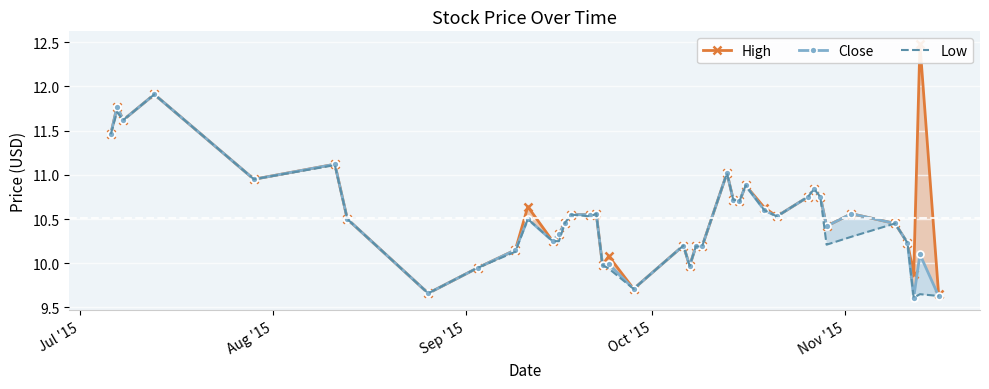

List the series in order of their peak value, highest first.

High, Close, Low